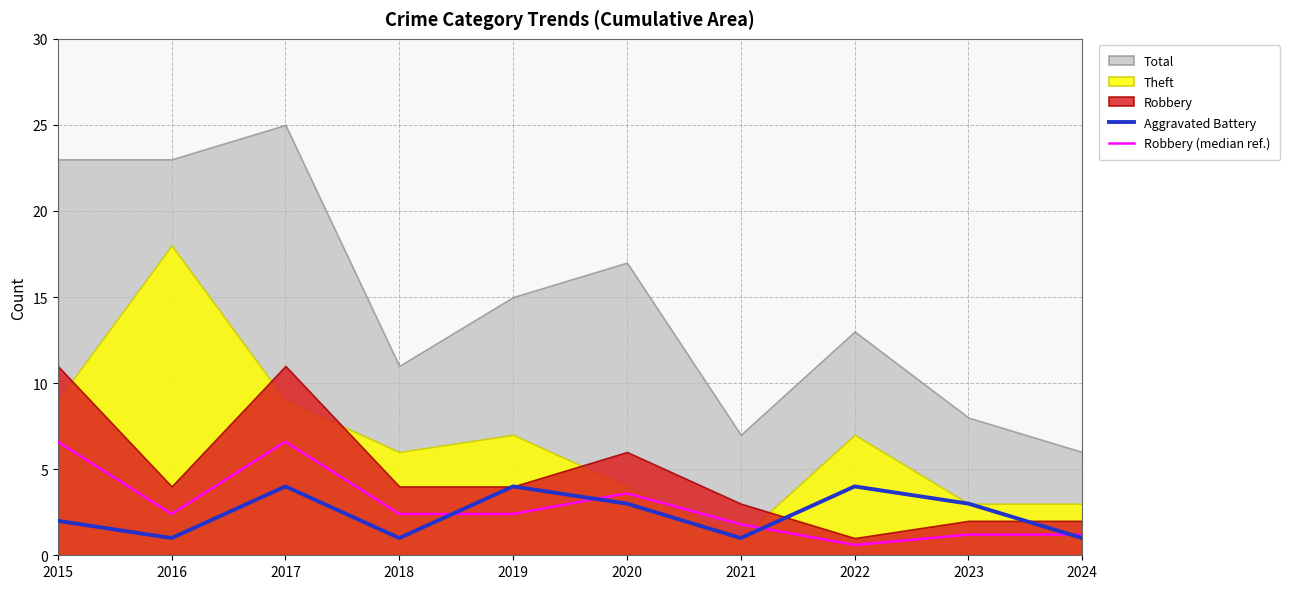

Count the Aggravated Battery values in the range 1 to 4.

10